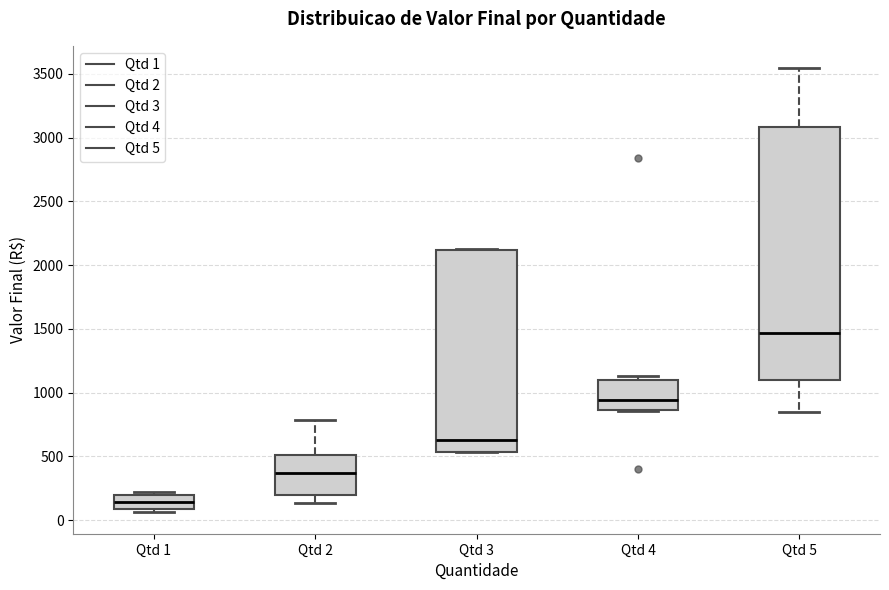

Reading left to right, read every box against the y-axis: the position of its median line, the range the box covers, and the ends of its whiskers. The values are not printed on the chart, so give them approximately, as read against the axis.

Qtd 1: median 150, box 100 to 200, whiskers 50 to 200 (just above the box's upper edge)
Qtd 2: median 350, box 200 to 500, whiskers 150 to 800
Qtd 3: median 650, box 550 to 2100, whiskers 550 to 2150
Qtd 4: median 950, box 850 to 1100, whiskers 850 to 1150
Qtd 5: median 1450, box 1100 to 3100, whiskers 850 to 3550